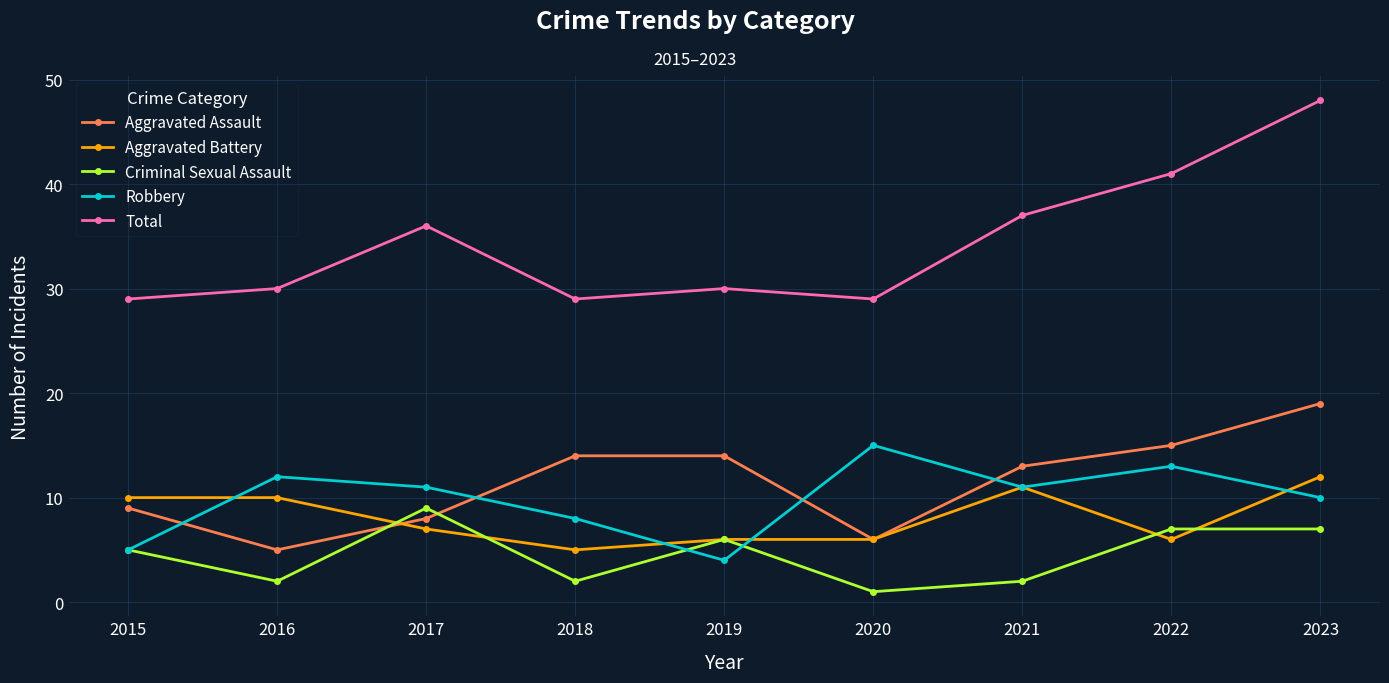

Is the value of Robbery at 2021 greater than the value of Total at 2023?

No